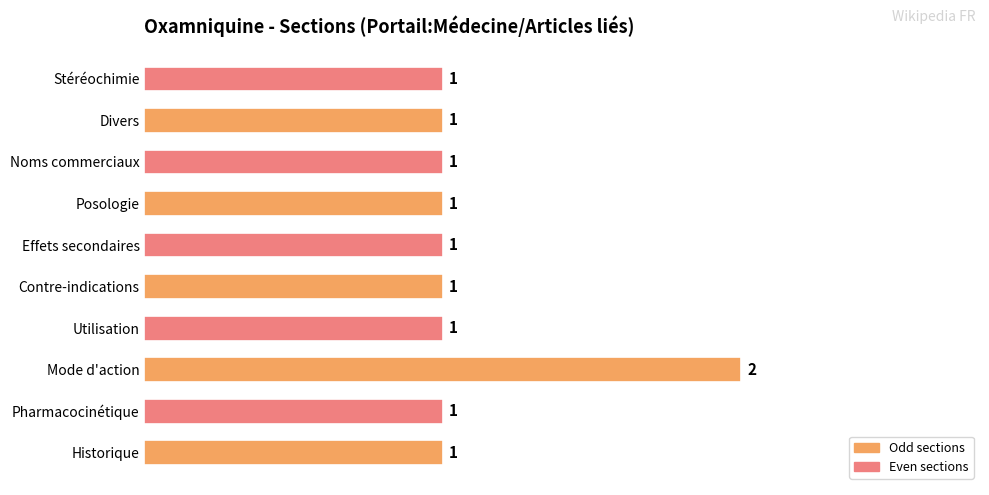

Reading bottom to top, what are all the values shown in this chart?

Historique=1	Pharmacocinétique=1	Mode d'action=2	Utilisation=1	Contre-indications=1	Effets secondaires=1	Posologie=1	Noms commerciaux=1	Divers=1	Stéréochimie=1